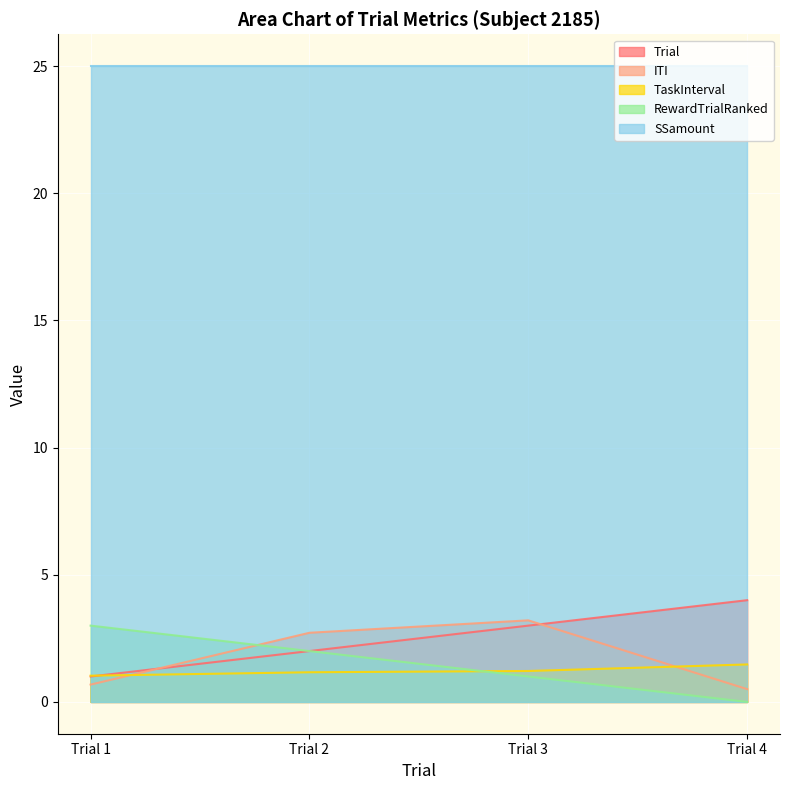

Between Trial 1 and Trial 3, which series saw the biggest shift?

ITI